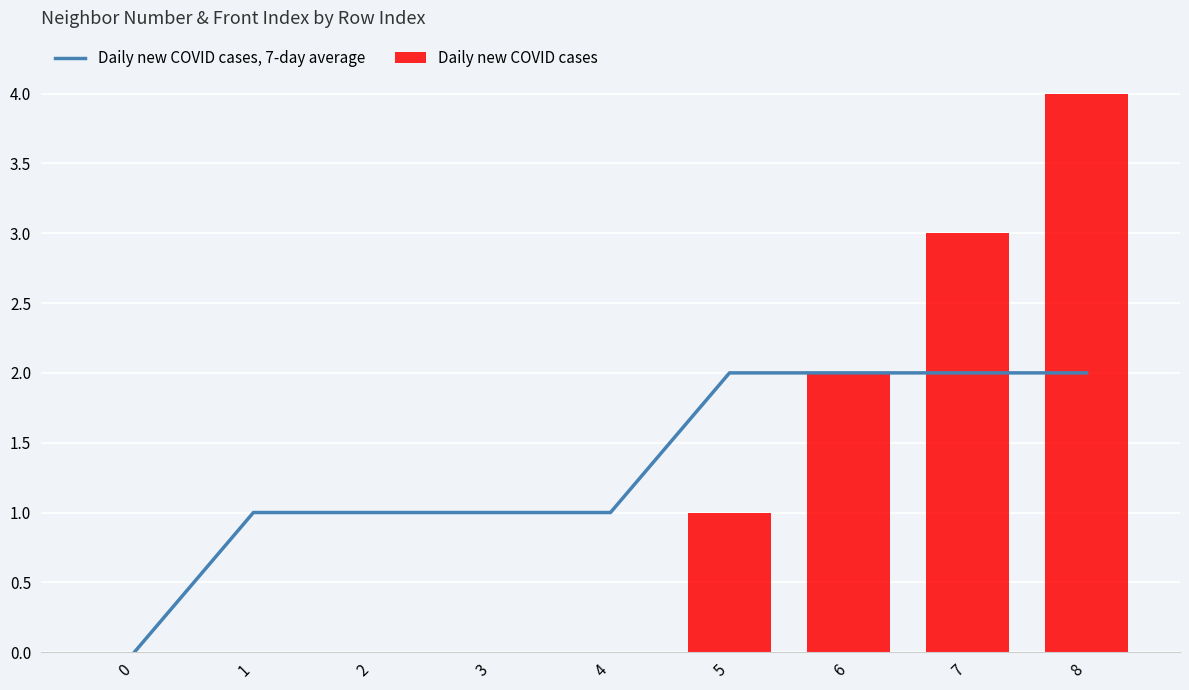

Where is Daily new COVID cases, 7-day average nearest to the value 1?

1